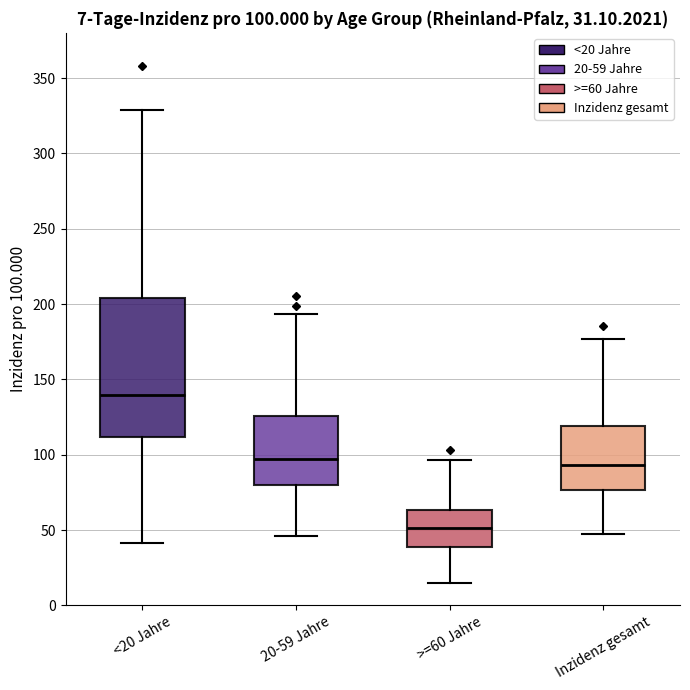

Which box has the lowest median line?

>=60 Jahre